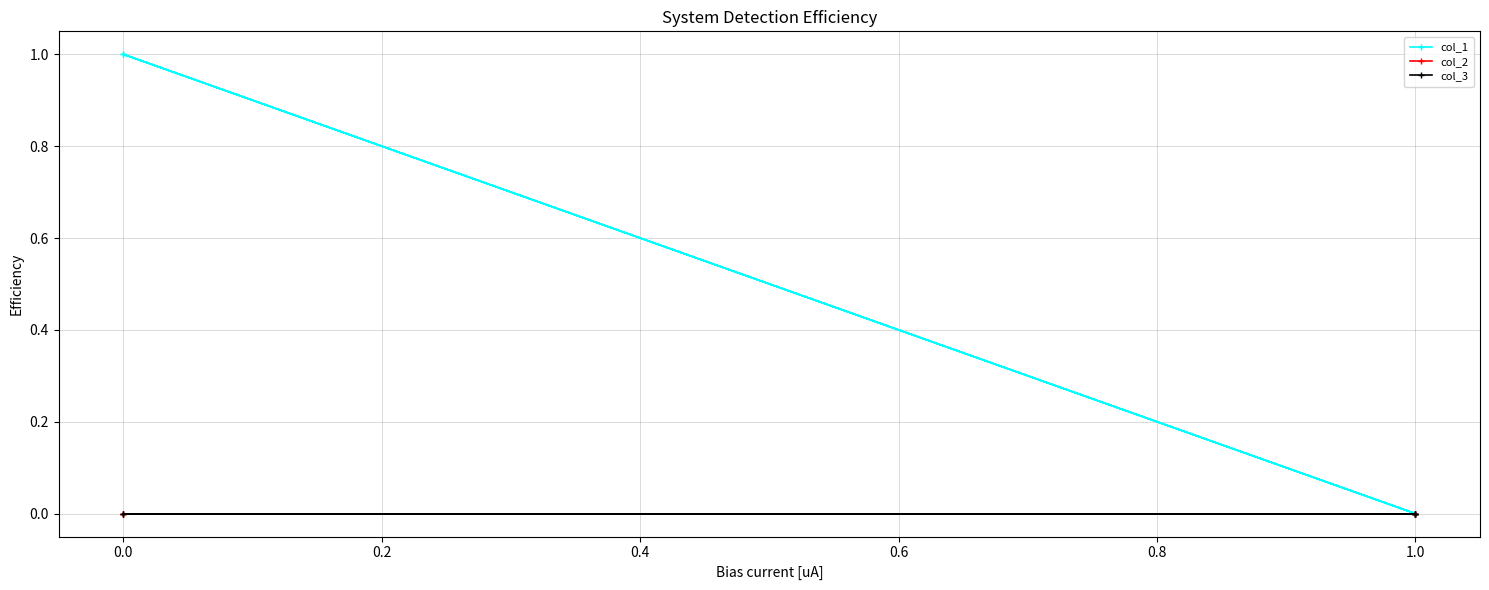

Which series changed the most between 0.0 and 1.0?

col_1